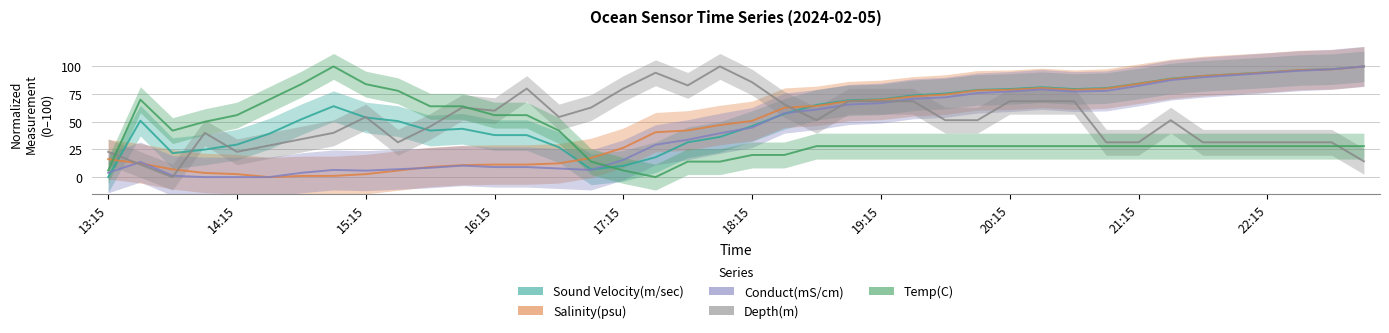

The value of Temp(C) at 11 is 64.0. True or false?

True